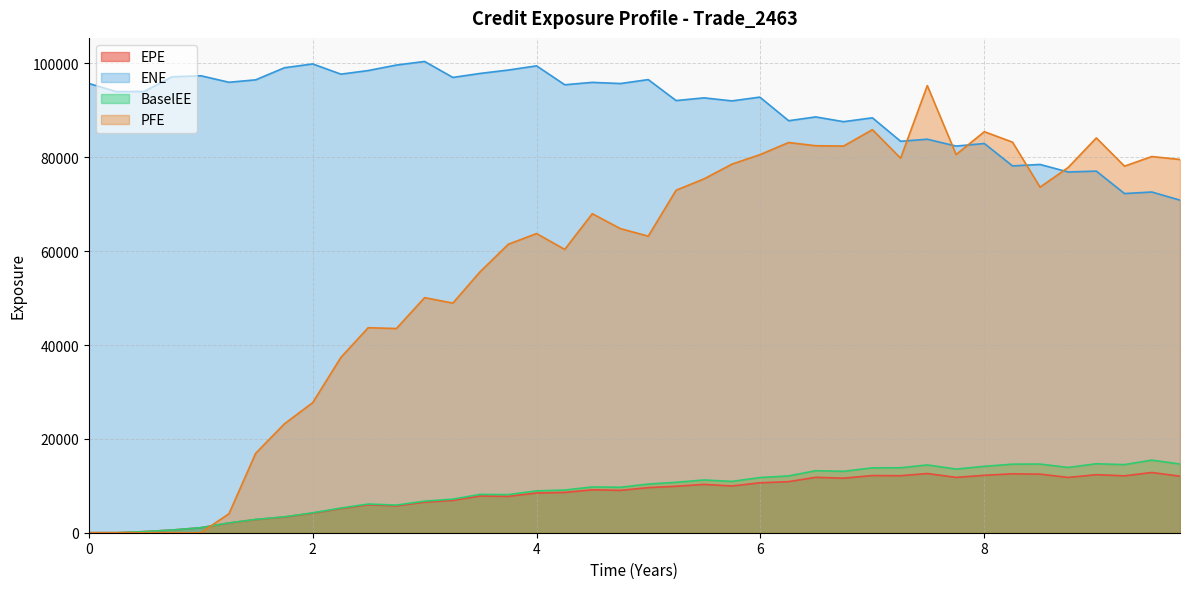

Reading right to left, what are all the values shown in this chart?

EPE: 9.74795=12047.9	9.49589=12834.2	9.25205=12125.3	9.00046=12368.9	8.7491=11786.4	8.49773=12486.5	8.25183=12557.2	8.0=12237.8	7.74795=11794.6	7.49041=12613.6	7.25205=12150.0	7.0=12189.8	6.74247=11620.6	6.49315=11807.2	6.25205=10886.3	5.99452=10638.4	5.74521=9960.9	5.49589=10297.8	5.24658=9902.0	4.99773=9609.5	4.7491=9029.8	4.49773=9148.7	4.25183=8587.8	4.0=8467.8	3.74795=7749.5	3.49589=7825.7	3.25205=6892.8	3.0=6513.7	2.74795=5720.4	2.49589=5965.4	2.25205=5142.9	2.0=4162.9	1.74795=3343.2	1.49041=2803.7	1.25205=2068.6	1.00046=1066.1	0.743634=573.6	0.495=239.1	0.246366=0.0	0.0=0.0
ENE: 9.74795=70876.4	9.49589=72612.2	9.25205=72282.6	9.00046=77064.7	8.7491=76875.8	8.49773=78482.7	8.25183=78177.5	8.0=82947.5	7.74795=82400.4	7.49041=83862.2	7.25205=83424.4	7.0=88423.1	6.74247=87600.6	6.49315=88613.0	6.25205=87800.4	5.99452=92832.3	5.74521=92028.6	5.49589=92675.4	5.24658=92095.9	4.99773=96564.4	4.7491=95728.3	4.49773=95976.9	4.25183=95466.5	4.0=99495.0	3.74795=98602.9	3.49589=97881.1	3.25205=97027.6	3.0=100433.0	2.74795=99665.5	2.49589=98495.1	2.25205=97725.2	2.0=99907.2	1.74795=99093.7	1.49041=96514.4	1.25205=95999.1	1.00046=97387.4	0.743634=97159.0	0.495=94034.5	0.246366=94005.5	0.0=95741.6
BaselEE: 9.74795=14640.7	9.49589=15478.9	9.25205=14517.6	9.00046=14698.3	8.7491=13908.9	8.49773=14632.7	8.25183=14615.6	8.0=14147.0	7.74795=13569.6	7.49041=14441.1	7.25205=13847.5	7.0=13825.6	6.74247=13091.4	6.49315=13215.1	6.25205=12107.8	5.99452=11753.0	5.74521=10939.7	5.49589=11243.1	5.24658=10747.4	4.99773=10368.3	4.7491=9684.5	4.49773=9752.6	4.25183=9100.5	4.0=8919.4	3.74795=8123.9	3.49589=8164.5	3.25205=7157.9	3.0=6732.3	2.74795=5889.9	2.49589=6118.7	2.25205=5255.5	2.0=4238.0	1.74795=3392.4	1.49041=2835.4	1.25205=2085.6	1.00046=1072.4	0.743634=575.9	0.495=239.7	0.246366=0.0	0.0=0.0
PFE: 9.74795=79540.0	9.49589=80171.8	9.25205=78116.7	9.00046=84134.3	8.7491=77837.9	8.49773=73647.9	8.25183=83234.7	8.0=85460.8	7.74795=80593.7	7.49041=95286.6	7.25205=79822.8	7.0=85894.7	6.74247=82401.1	6.49315=82474.0	6.25205=83157.2	5.99452=80558.8	5.74521=78550.2	5.49589=75409.2	5.24658=72994.8	4.99773=63203.6	4.7491=64806.9	4.49773=67981.7	4.25183=60379.0	4.0=63755.7	3.74795=61481.1	3.49589=55619.1	3.25205=48935.7	3.0=50098.2	2.74795=43516.1	2.49589=43689.0	2.25205=37360.4	2.0=27713.7	1.74795=23218.7	1.49041=16913.8	1.25205=4040.0	1.00046=0.0	0.743634=0.0	0.495=0.0	0.246366=0.0	0.0=0.0